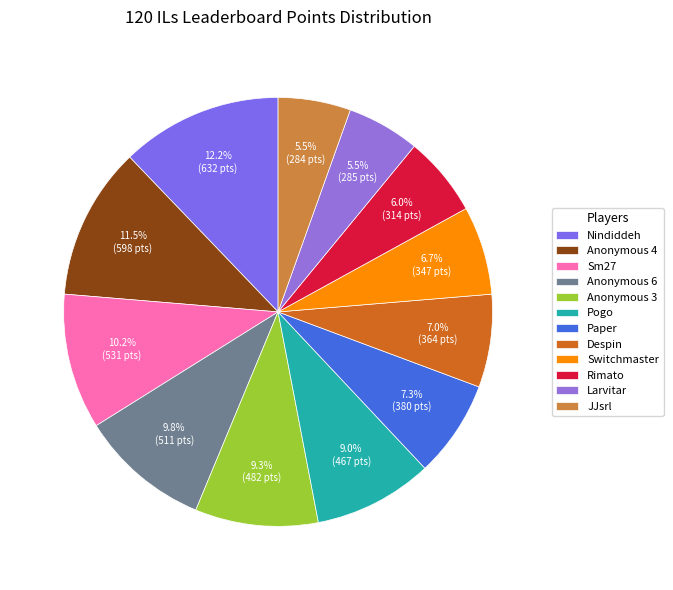

How many slices are in this pie chart?

12